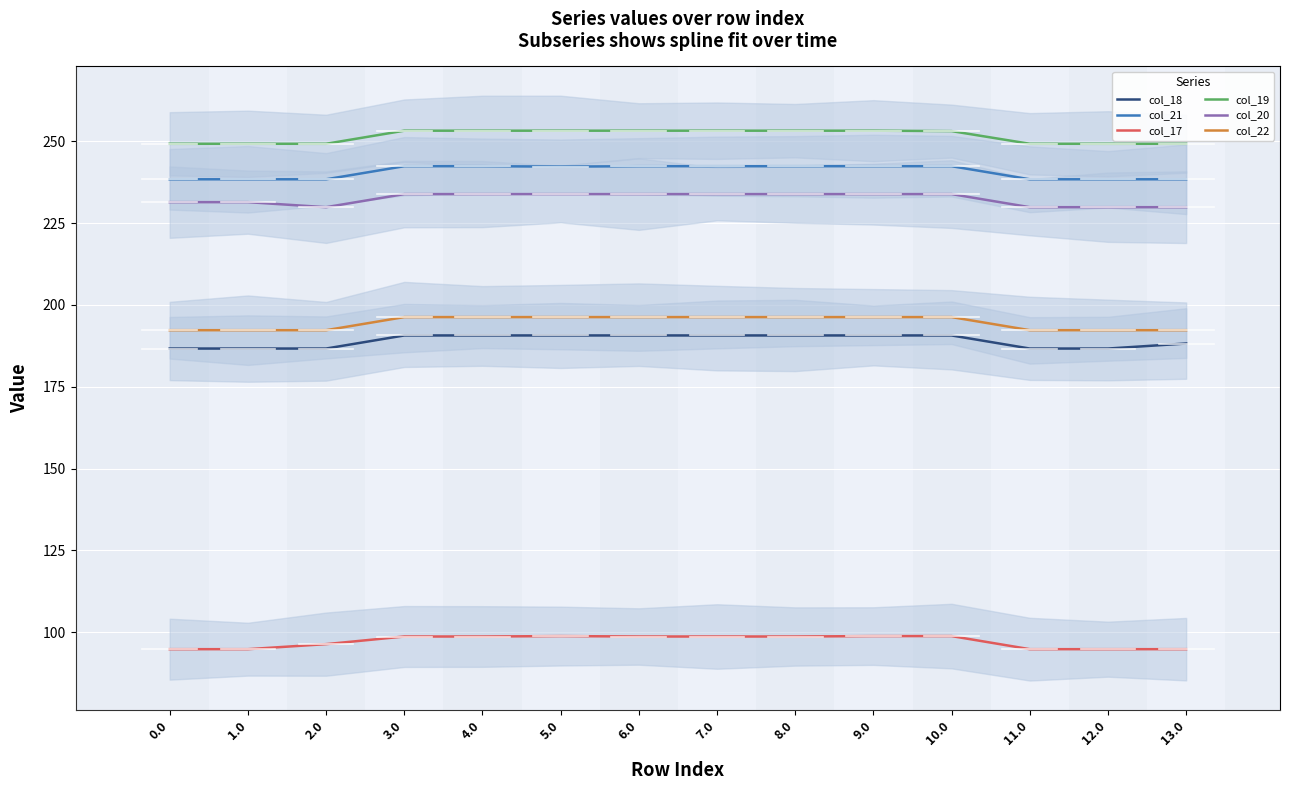

True or false: col_19 and col_21 intersect in this chart.

False